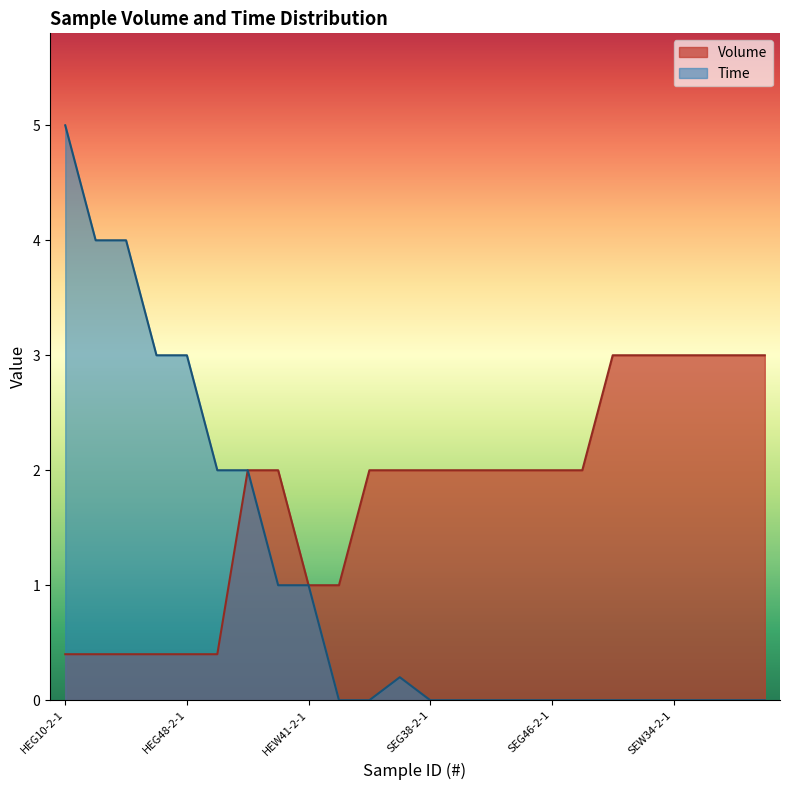

How many lines are shown in the chart?

2